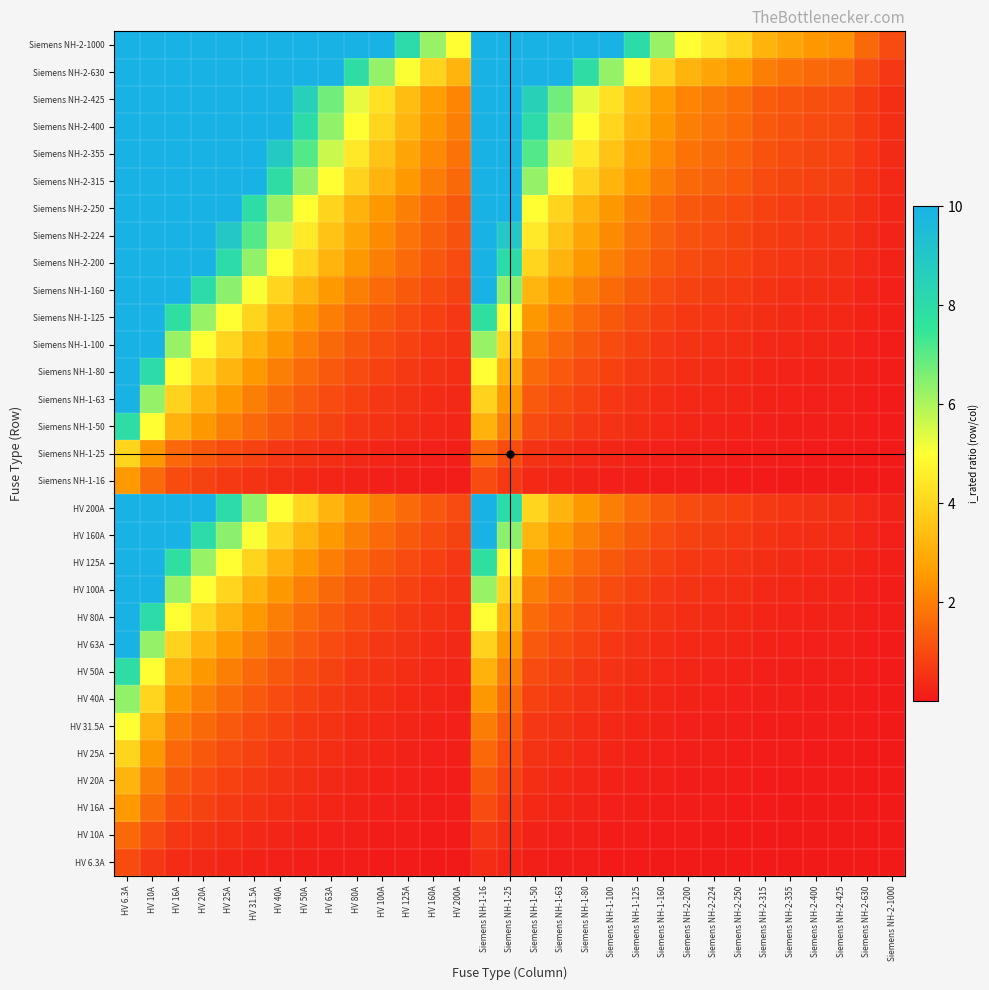

Rank the series by their maximum value, from lowest to highest.

HV 6.3A, HV 10A, HV 16A, Siemens NH-1-16, HV 20A, HV 25A, Siemens NH-1-25, HV 31.5A, HV 40A, HV 50A, Siemens NH-1-50, HV 63A, HV 80A, HV 100A, HV 125A, HV 160A, HV 200A, Siemens NH-1-63, Siemens NH-1-80, Siemens NH-1-100, Siemens NH-1-125, Siemens NH-1-160, Siemens NH-2-200, Siemens NH-2-224, Siemens NH-2-250, Siemens NH-2-315, Siemens NH-2-355, Siemens NH-2-400, Siemens NH-2-425, Siemens NH-2-630, Siemens NH-2-1000